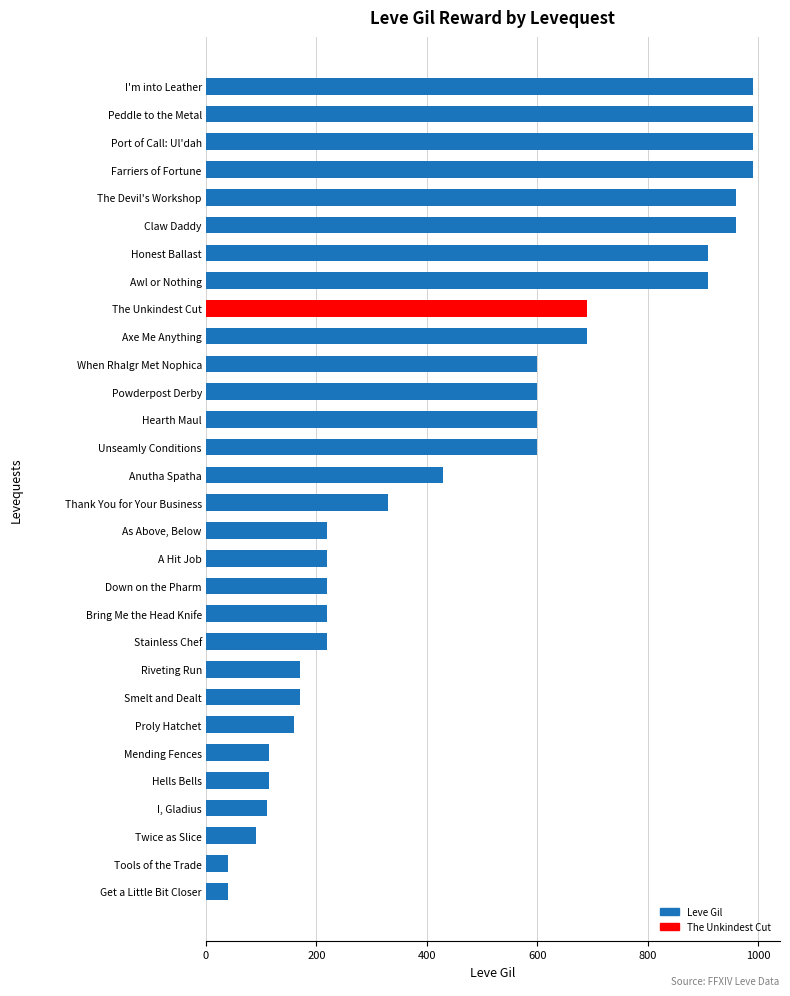

How many data points are less than 430?

15